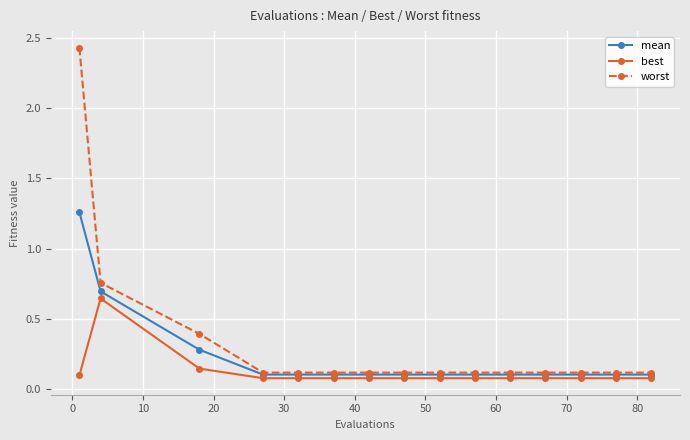

Rank the series by their average value, from lowest to highest.

best, mean, worst